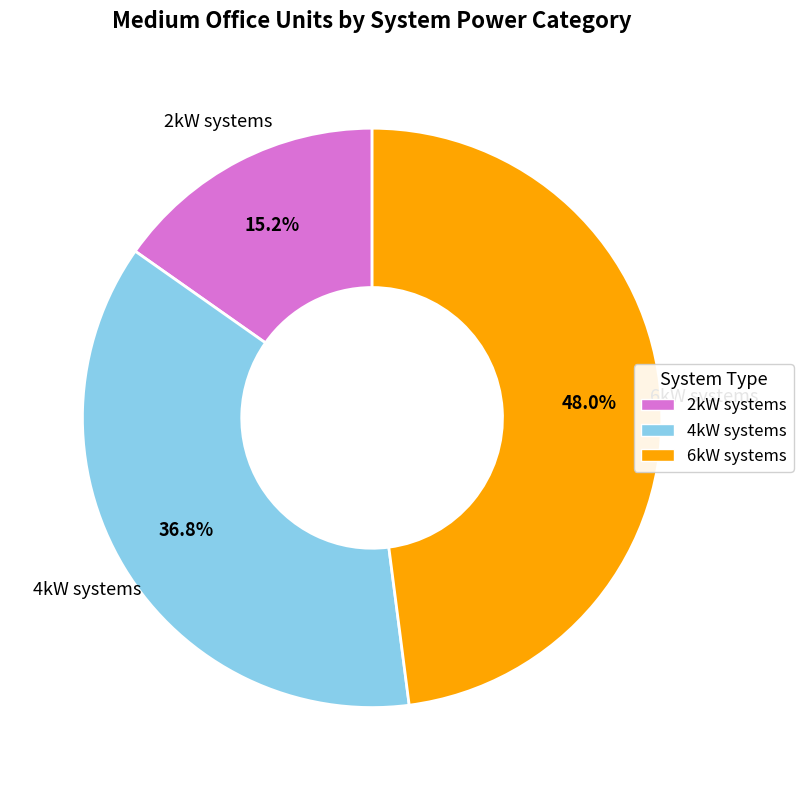

What portion of the pie excludes 2kW systems?

84.8%